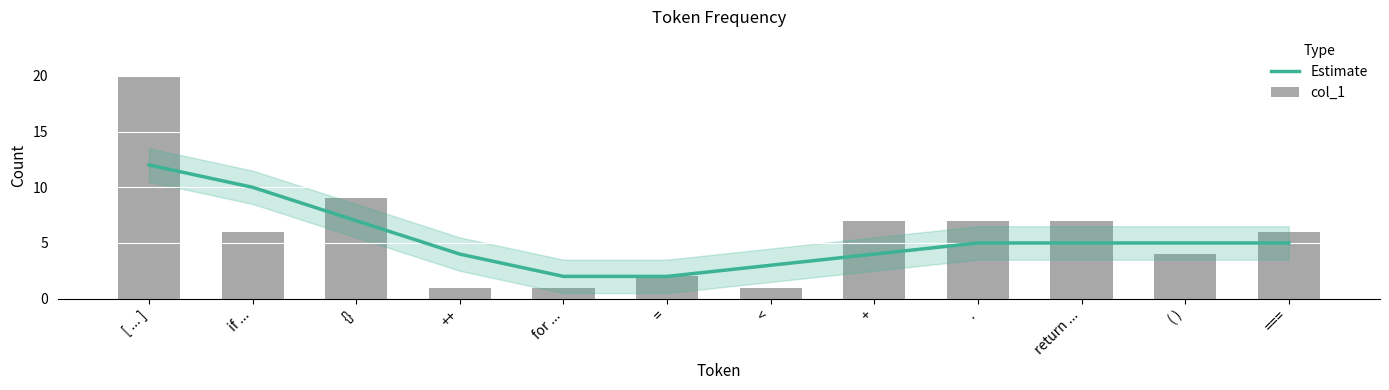

Reading left to right, transcribe all the data shown in this chart.

Estimate: [ ... ]=12	if ...=10	{}=7	++=4	for ...=2	==2	<=3	+=4	.=5	return ...=5	( )=5	====5
col_1: [ ... ]=20	if ...=6	{}=9	++=1	for ...=1	==2	<=1	+=7	.=7	return ...=7	( )=4	====6